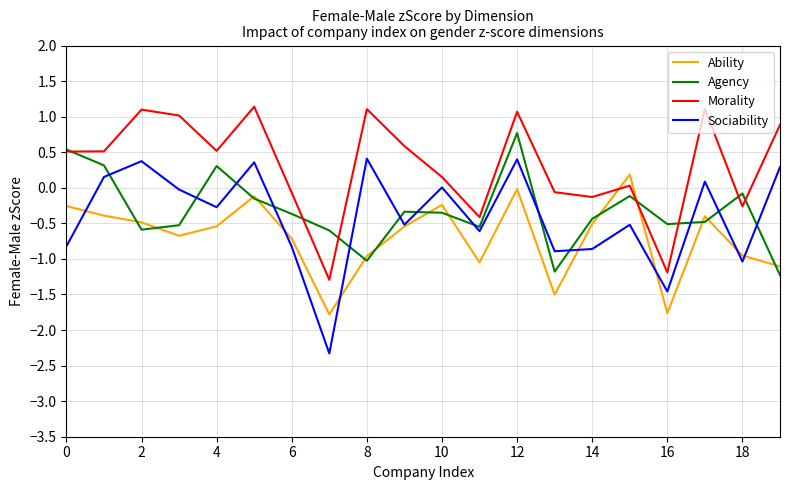

Which series has the largest total across all categories?

Morality